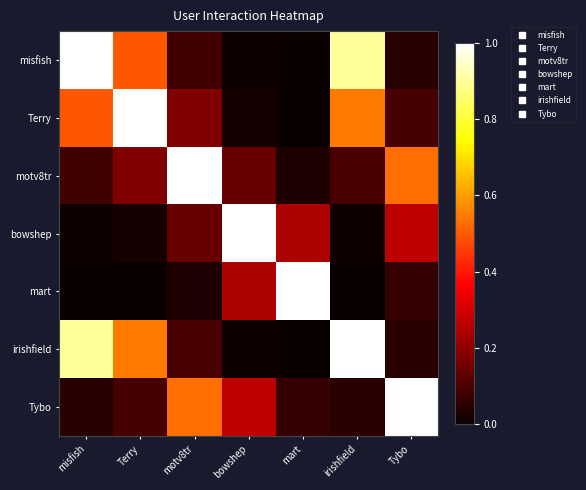

Reading left to right, extract all data points from this chart.

misfish: misfish=1.0	Terry=0.5	motv8tr=0.1	bowshep=0.0	mart=0.0	irishfield=0.9	Tybo=0.0
Terry: misfish=0.5	Terry=1.0	motv8tr=0.2	bowshep=0.0	mart=0.0	irishfield=0.5	Tybo=0.1
motv8tr: misfish=0.1	Terry=0.2	motv8tr=1.0	bowshep=0.1	mart=0.0	irishfield=0.1	Tybo=0.5
bowshep: misfish=0.0	Terry=0.0	motv8tr=0.1	bowshep=1.0	mart=0.2	irishfield=0.0	Tybo=0.3
mart: misfish=0.0	Terry=0.0	motv8tr=0.0	bowshep=0.2	mart=1.0	irishfield=0.0	Tybo=0.1
irishfield: misfish=0.9	Terry=0.5	motv8tr=0.1	bowshep=0.0	mart=0.0	irishfield=1.0	Tybo=0.0
Tybo: misfish=0.0	Terry=0.1	motv8tr=0.5	bowshep=0.3	mart=0.1	irishfield=0.0	Tybo=1.0